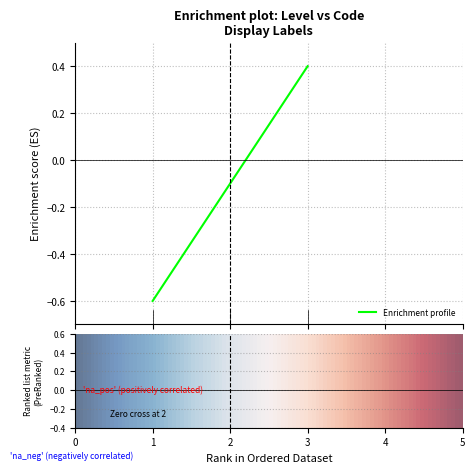

What is the greatest value displayed?

0.4